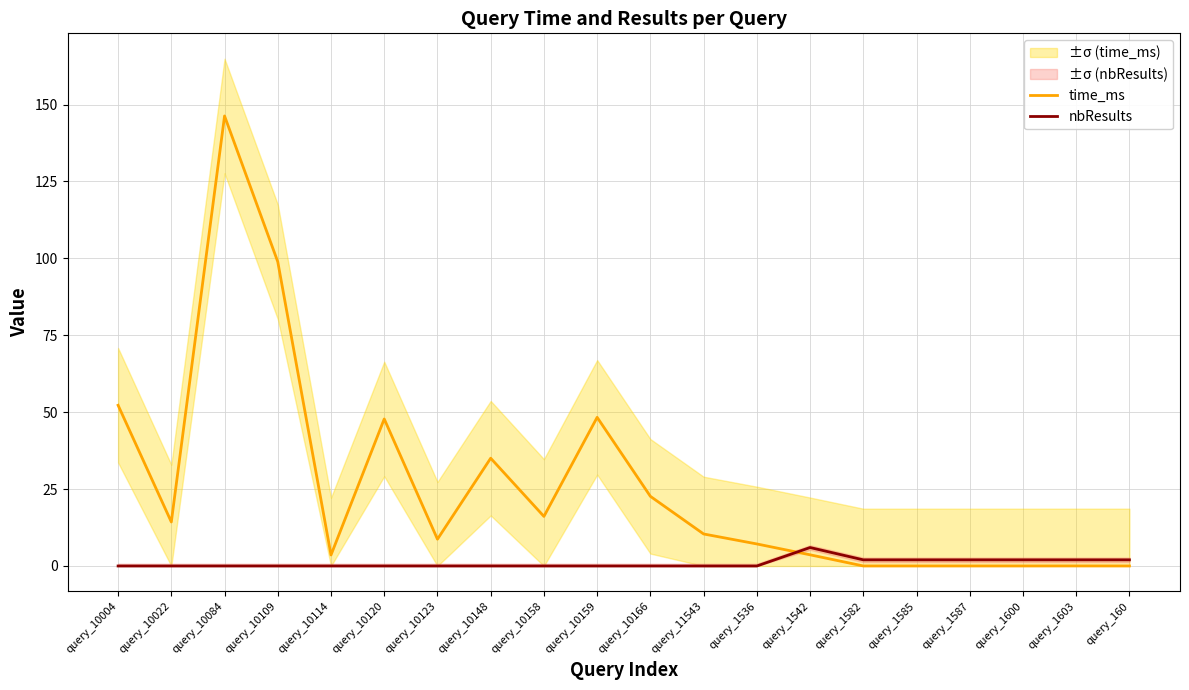

What is the difference between the second highest and minimum values in the nbResults series?

2.0